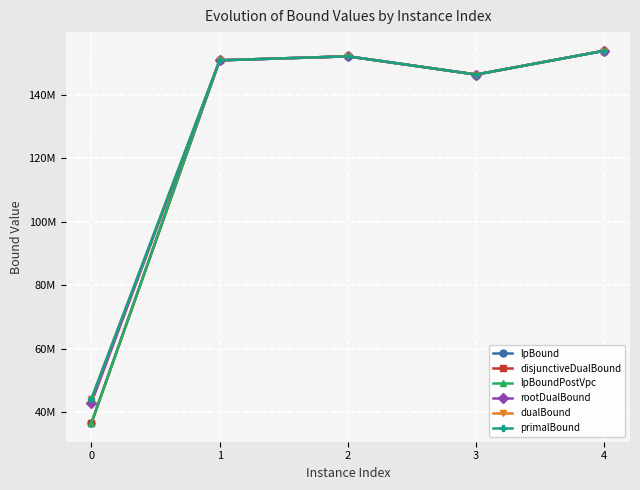

Is this an area chart (filled region under the line)?

No